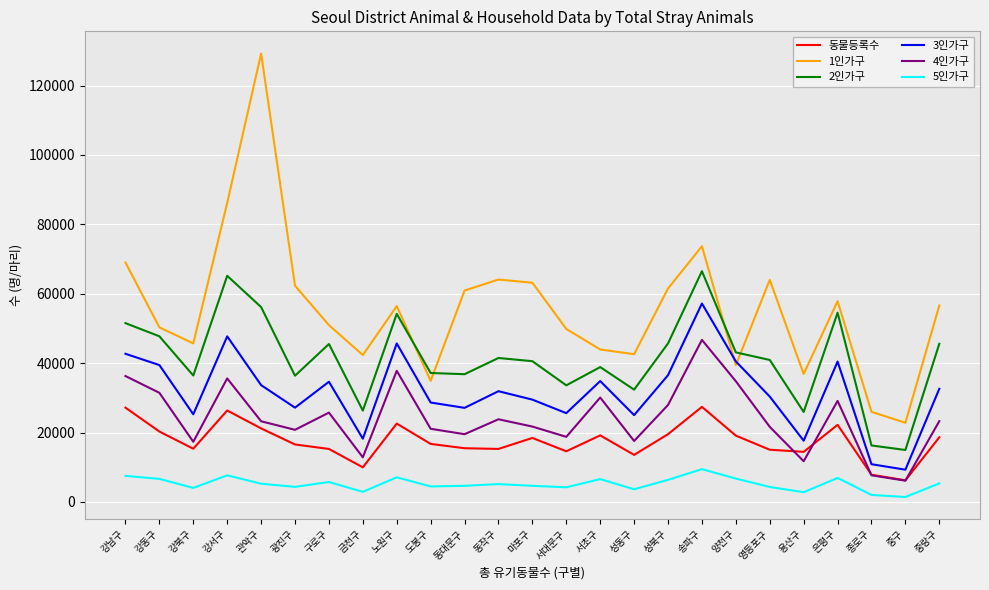

What are all the series names shown in the legend?

동물등록수, 1인가구, 2인가구, 3인가구, 4인가구, 5인가구